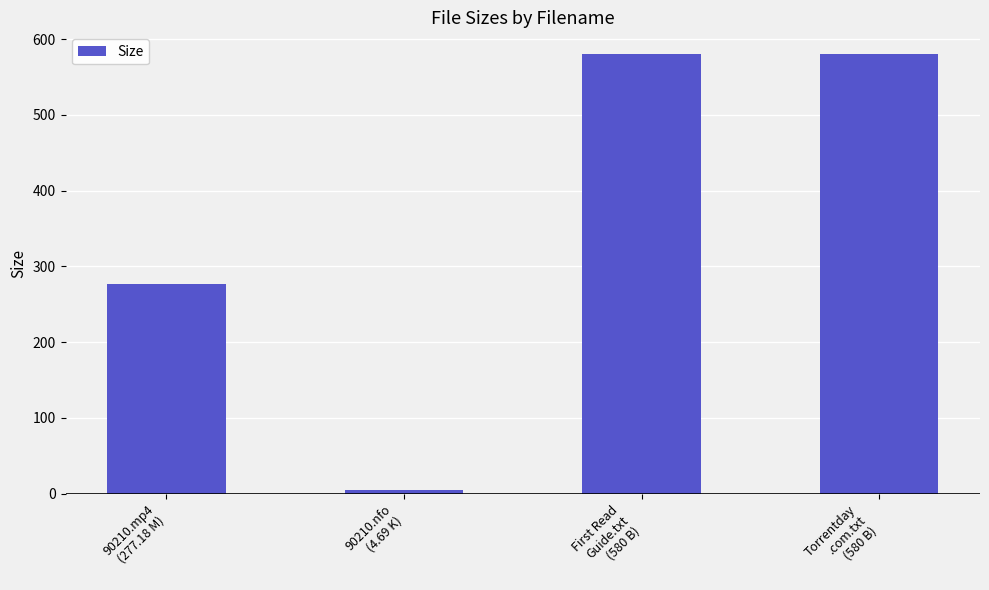

Reading right to left, extract all data points from this chart.

580.0	580.0	4.7	277.2